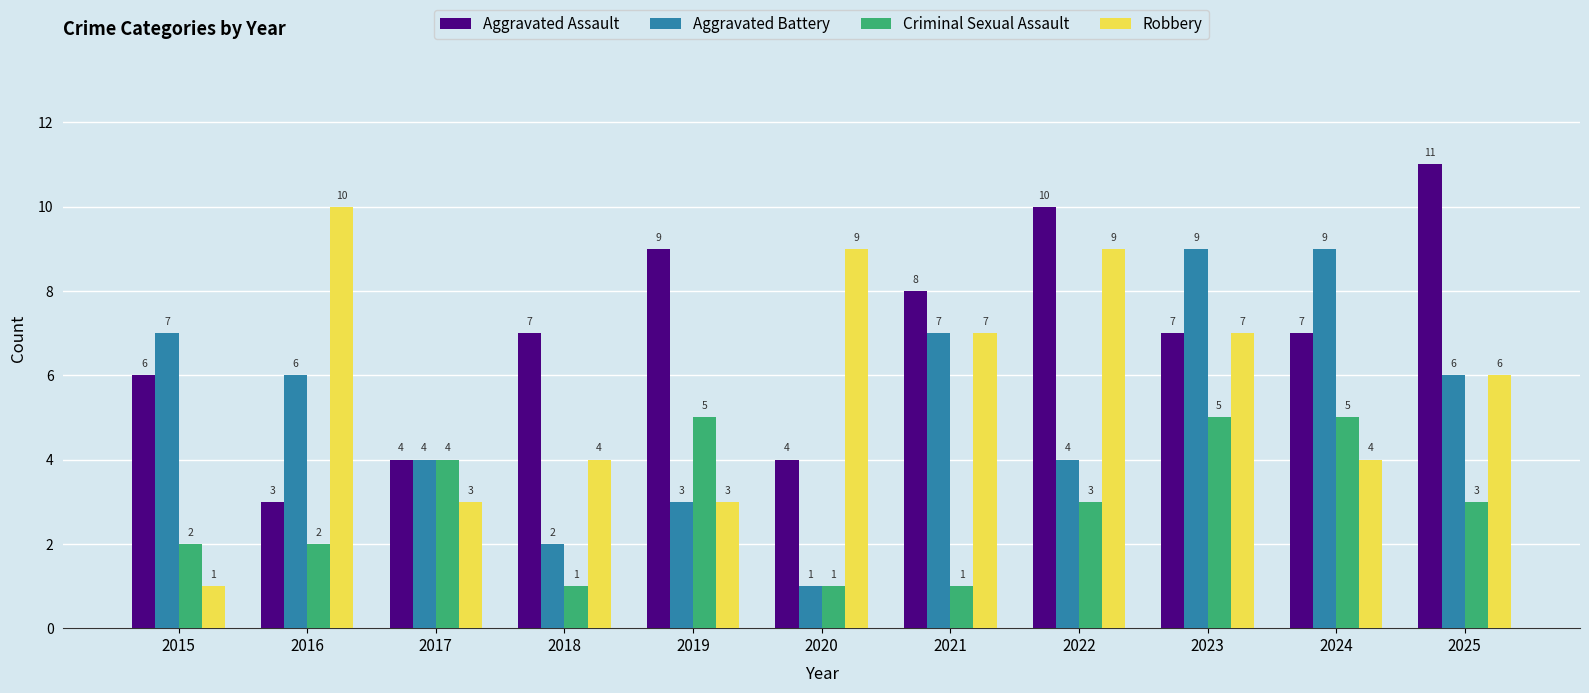

True or false: Aggravated Battery has a value of 3 at 2019.

True